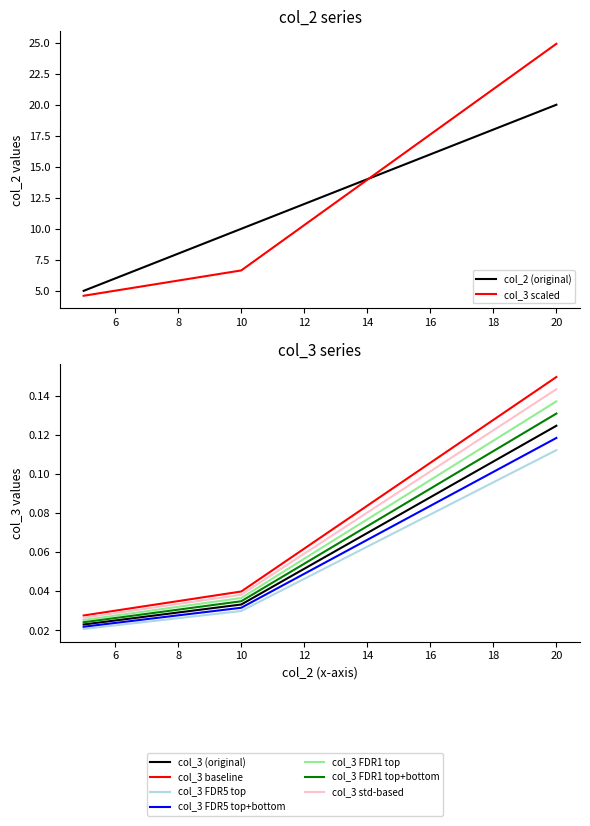

At how many categories does at least one series exceed 12?

1